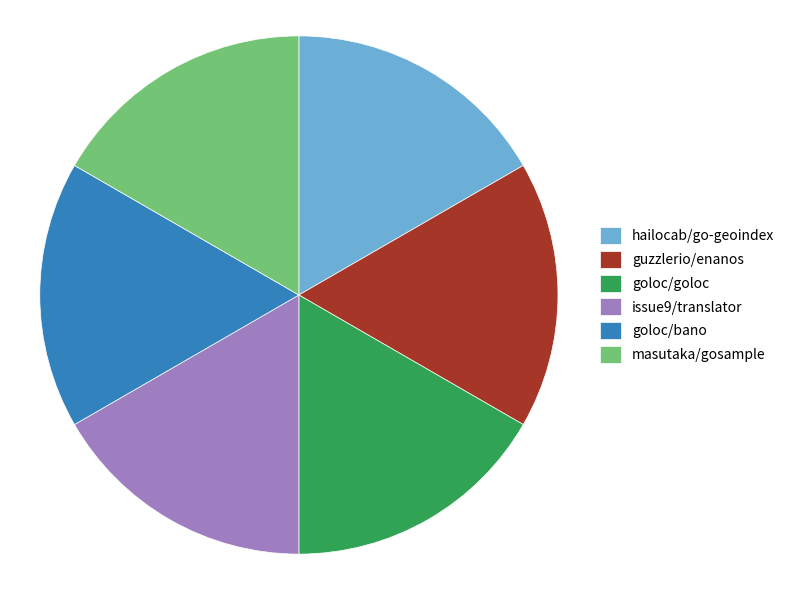

How many slices are in this pie chart?

6